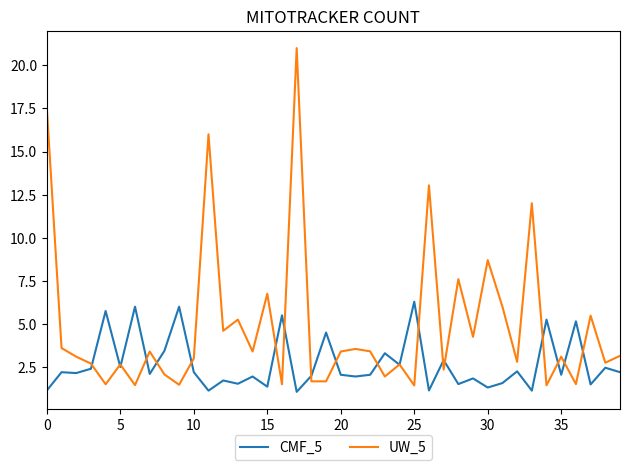

Count the number of categories in the chart.

40